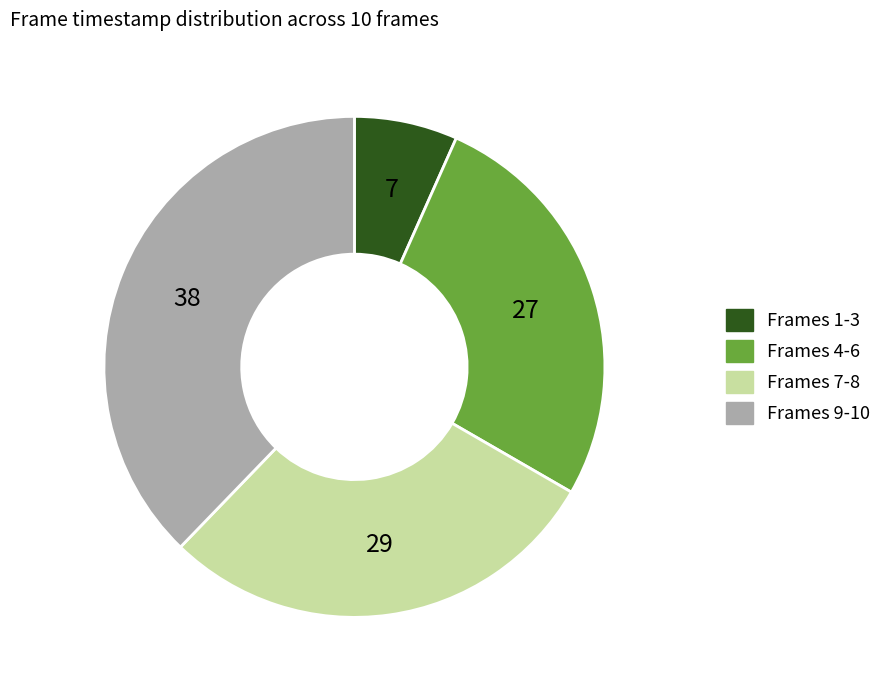

Is it true that Frames 7-8 is 29% of the pie?

True